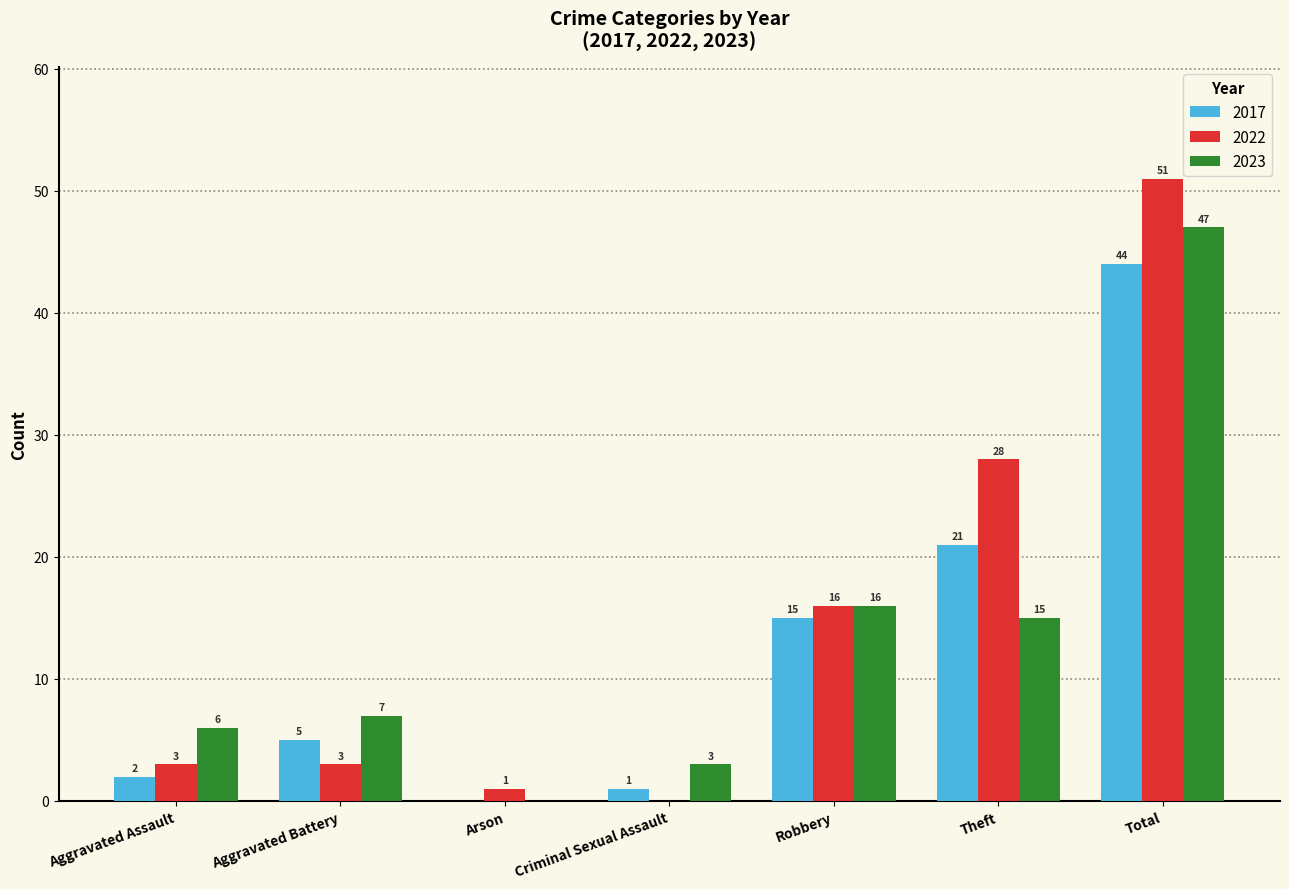

What is the approximate value of 2023 at Criminal Sexual Assault?

3